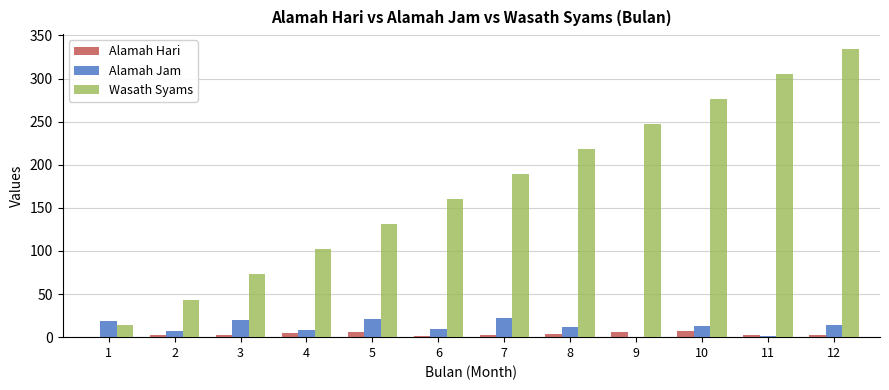

What is the maximum value for Wasath Syams?

334.7